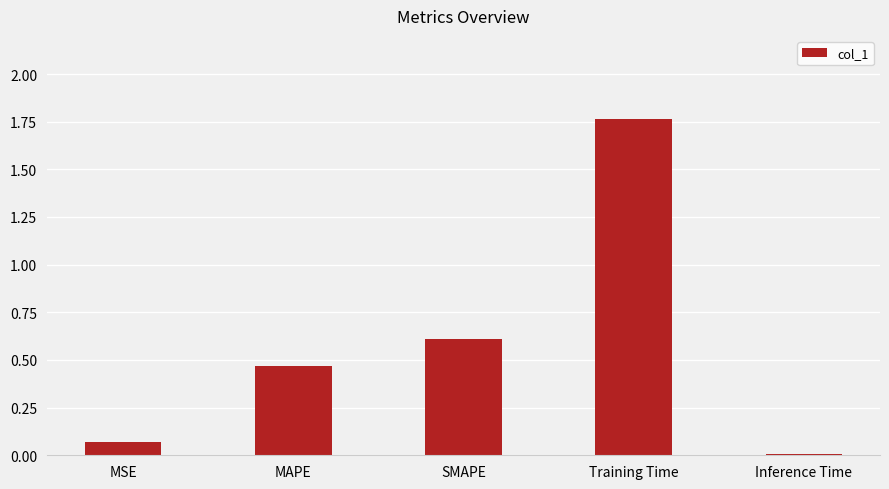

At which label is the value closest to 0?

Inference Time